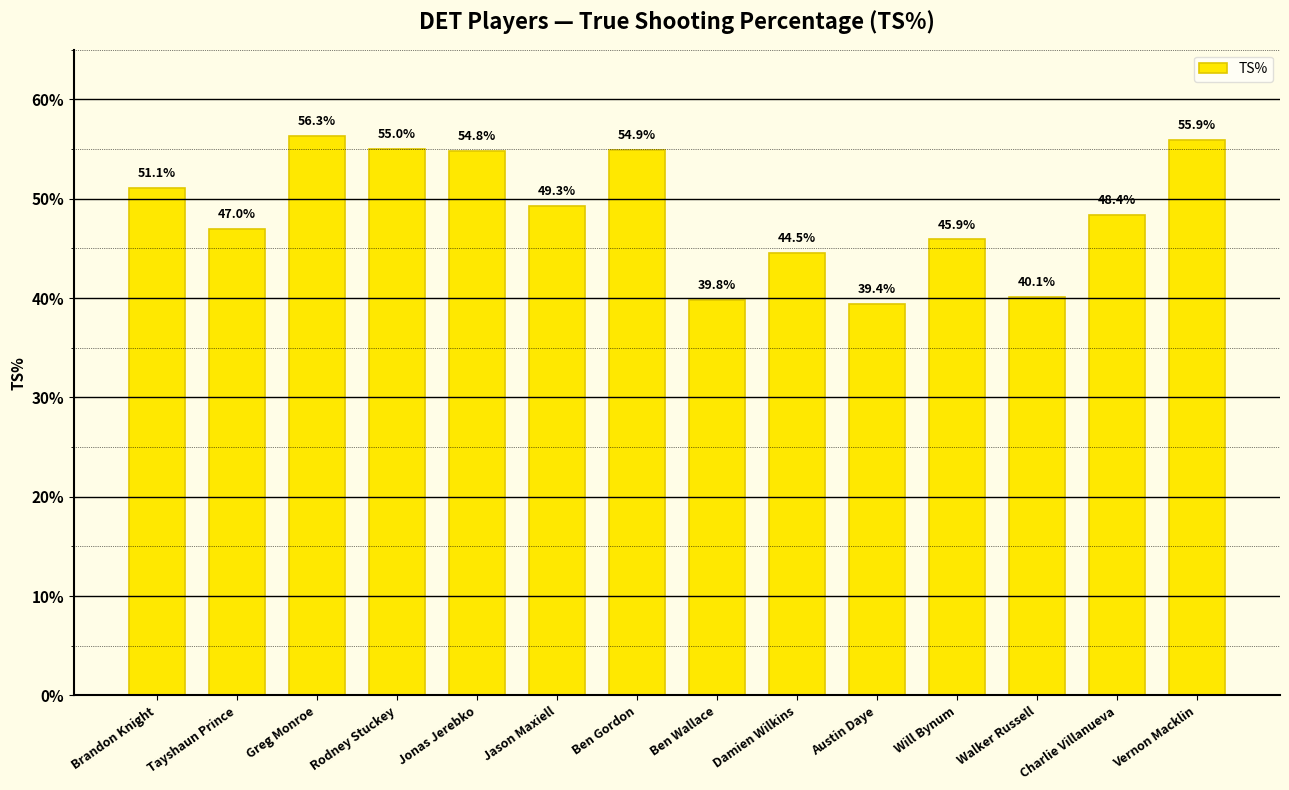

Is it true that the value at Jonas Jerebko is 0.8?

False